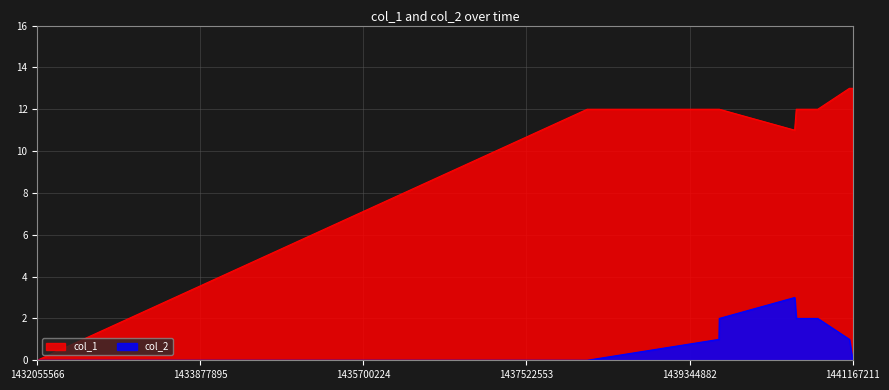

What is the total value across all series at 1438200819?

12